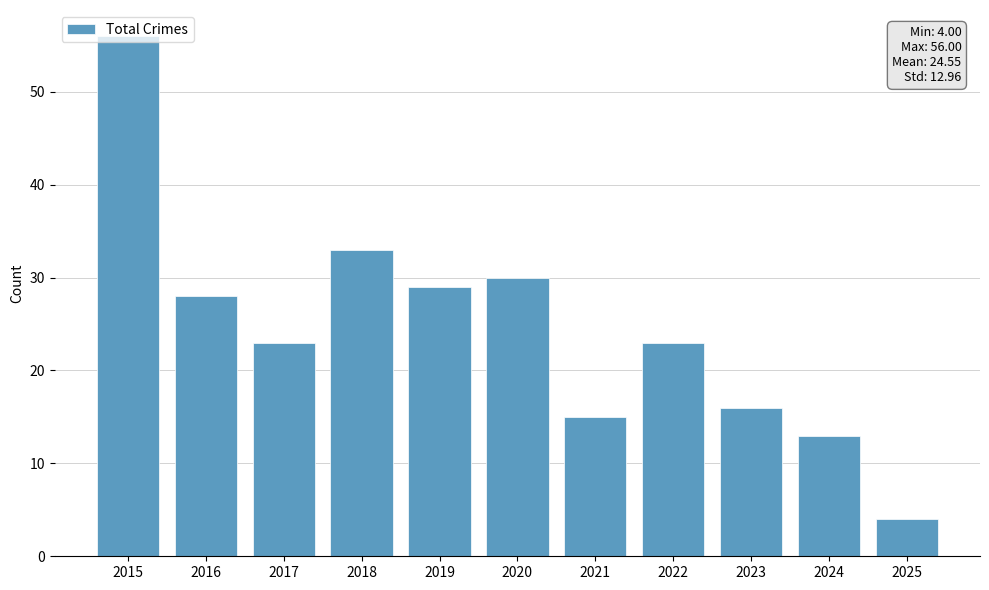

What is the change in value from 2023 to 2025?

-12